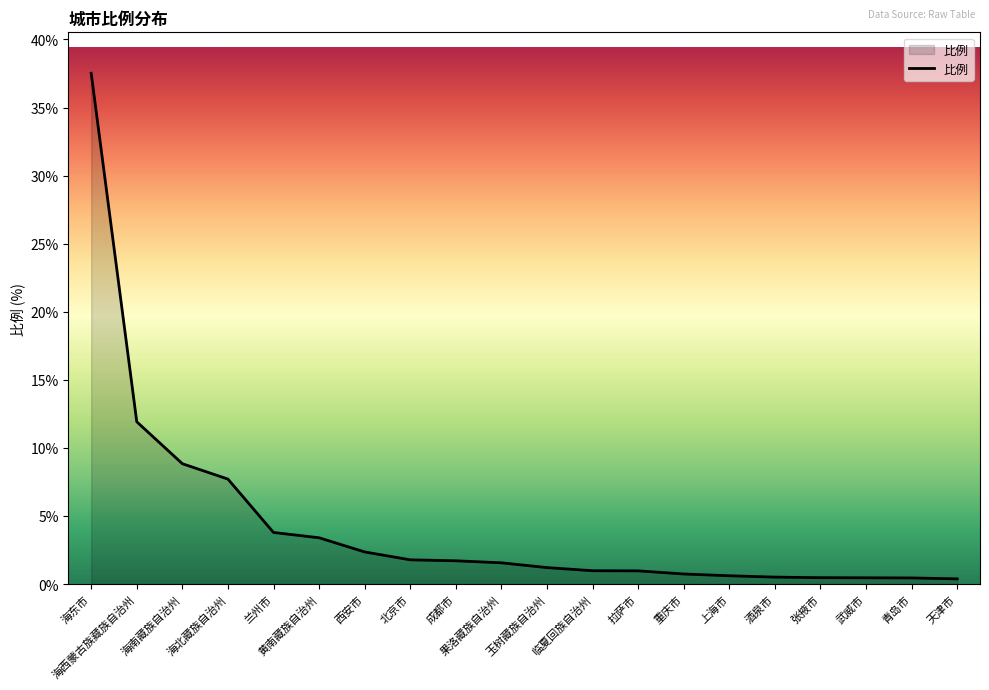

What is the average value?

4.4